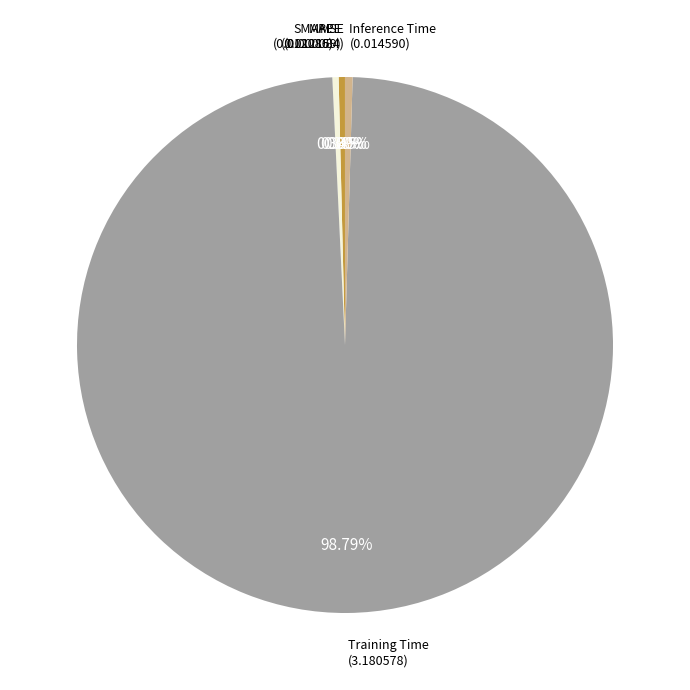

Is there any slice that represents more than half of the pie?

Yes